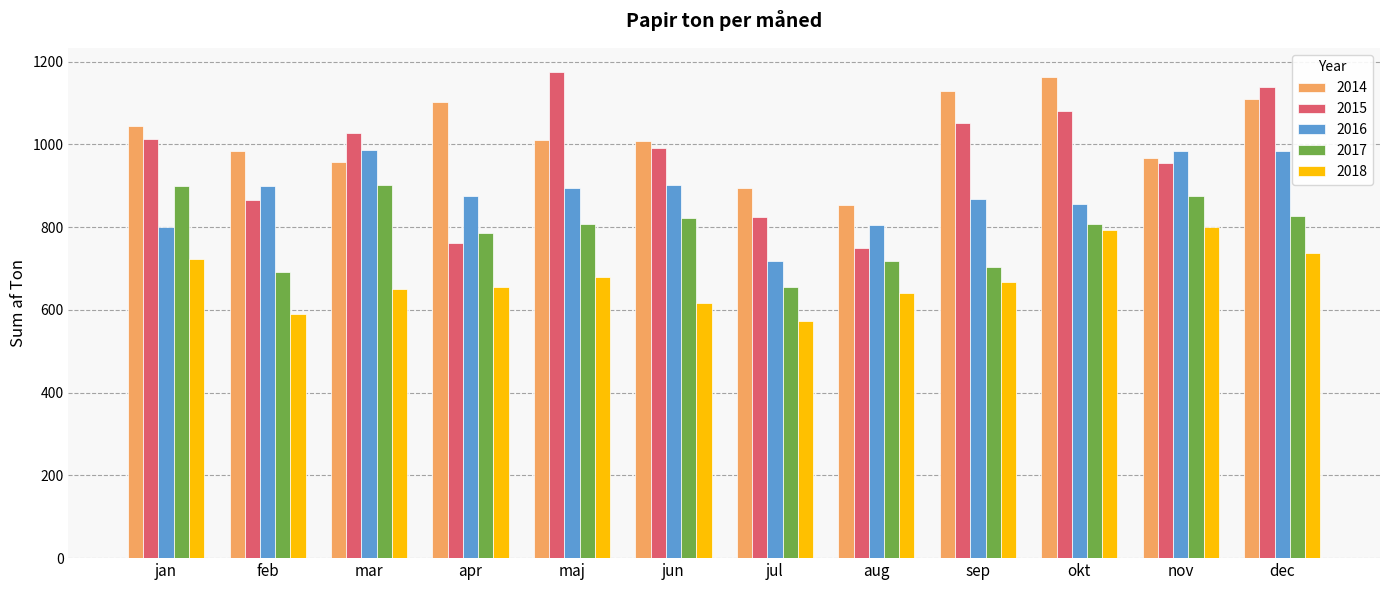

What is the minimum value shown in the chart?

573.7